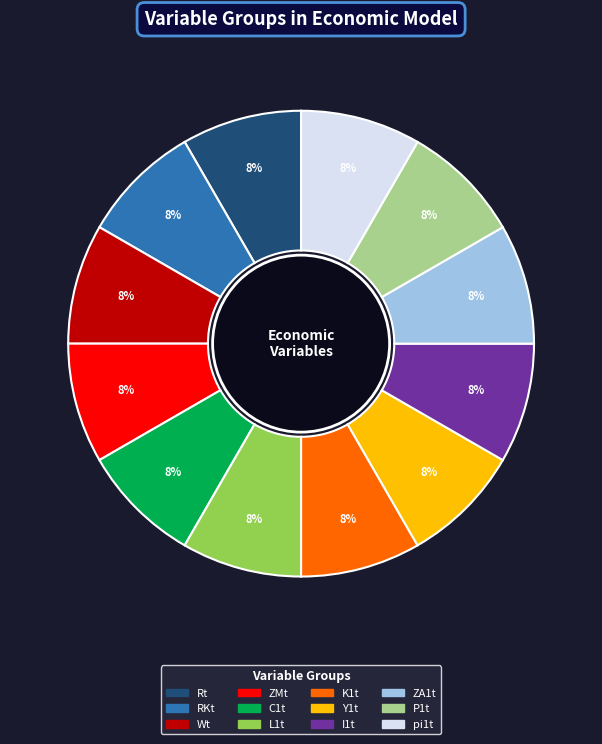

To the nearest percent, what percentage of the pie is RKt?

8%